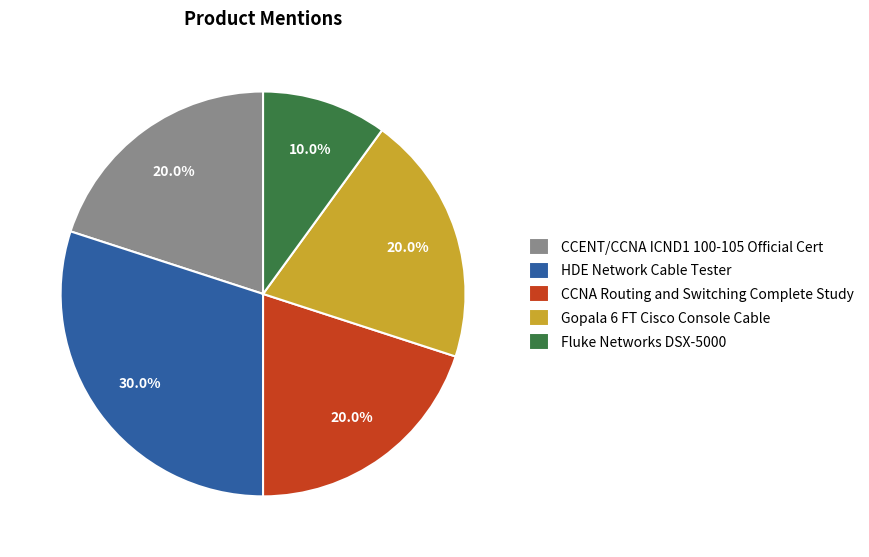

Which slice is the largest?

HDE Network Cable Tester